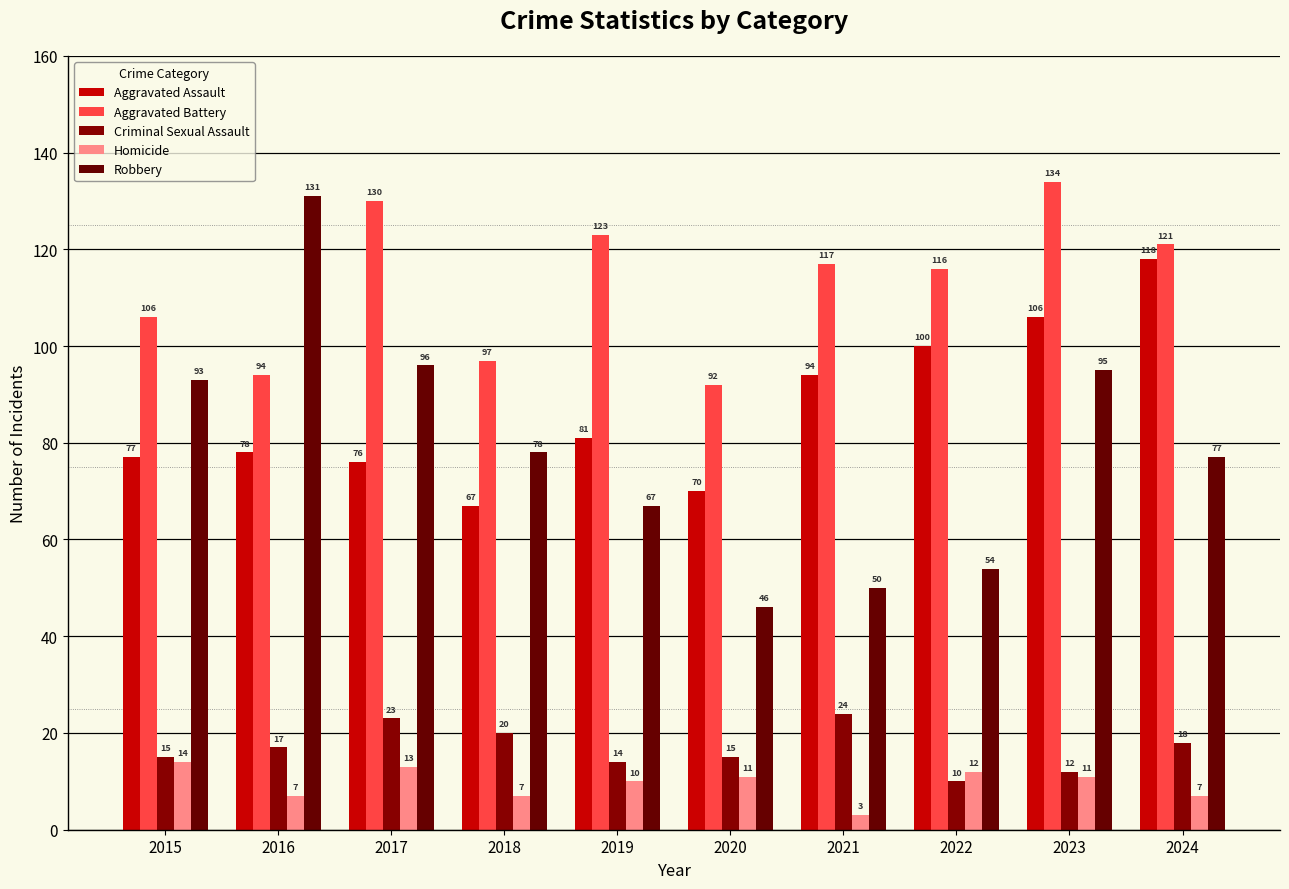

Reading right to left, transcribe all the data shown in this chart.

Aggravated Assault: 118	106	100	94	70	81	67	76	78	77
Aggravated Battery: 121	134	116	117	92	123	97	130	94	106
Criminal Sexual Assault: 18	12	10	24	15	14	20	23	17	15
Homicide: 7	11	12	3	11	10	7	13	7	14
Robbery: 77	95	54	50	46	67	78	96	131	93